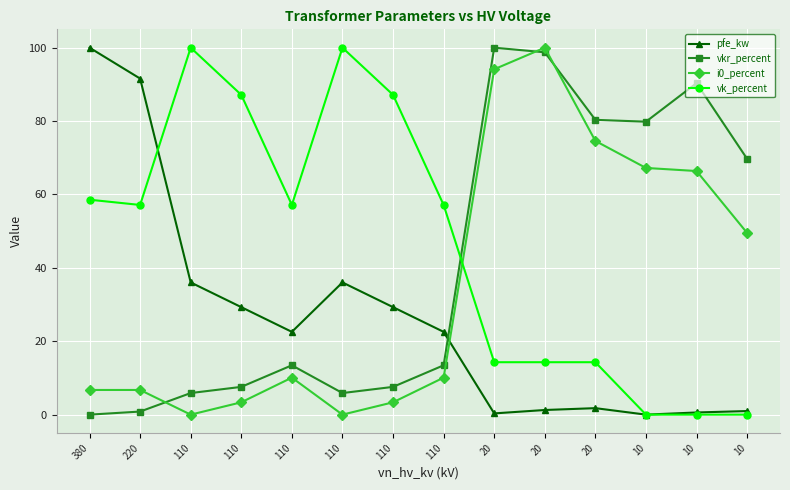

Where does the vkr_percent series first go above 13?

110